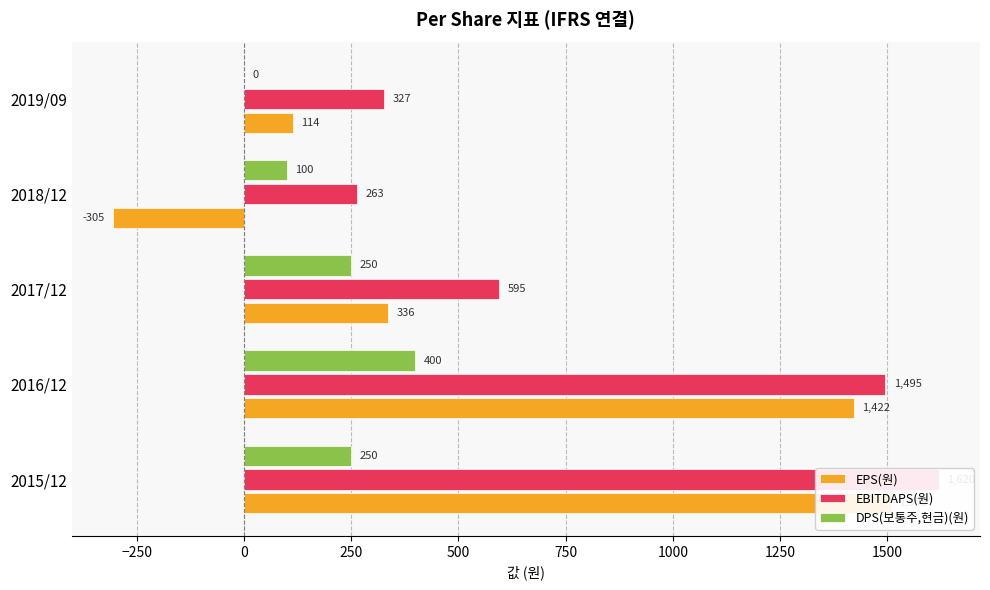

Does the chart contain stacked bars?

No